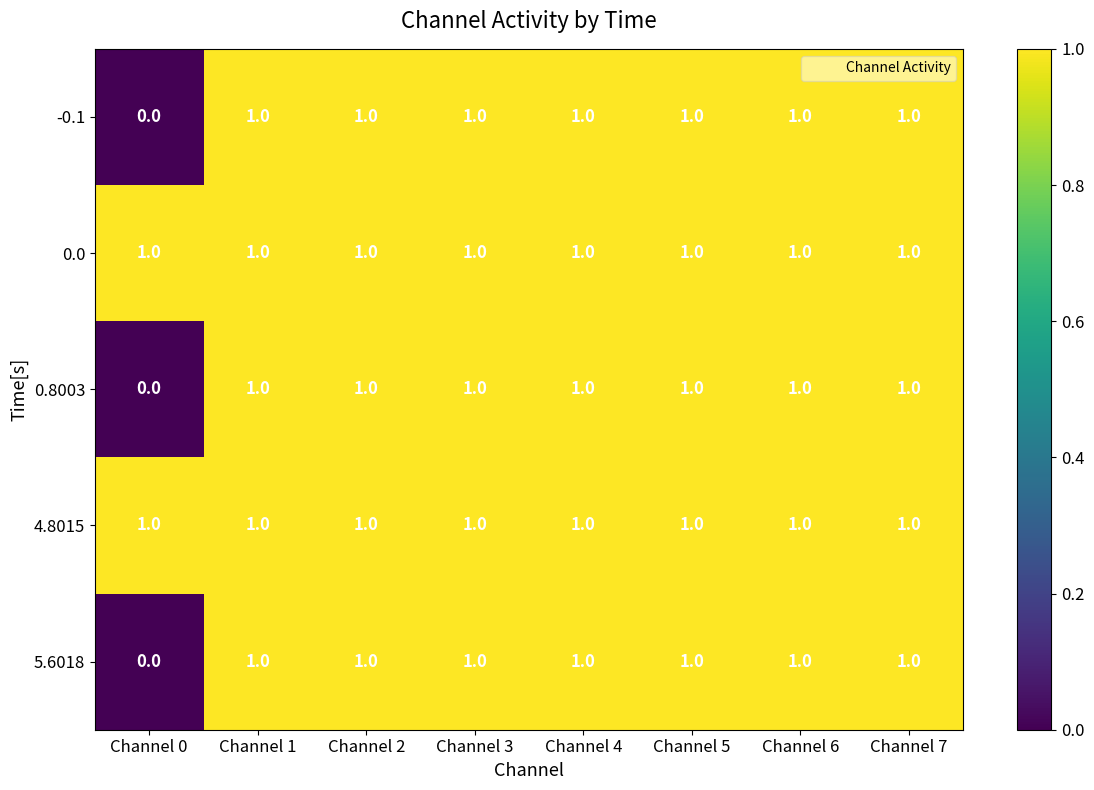

Count the number of data series in this chart.

5